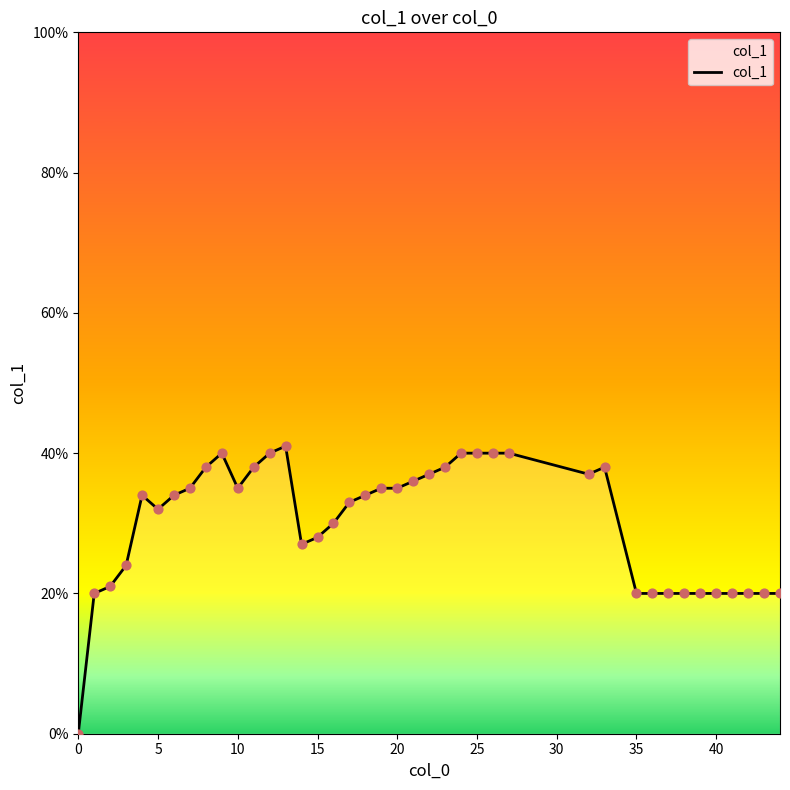

Which has a higher value, 11 or 20?

11